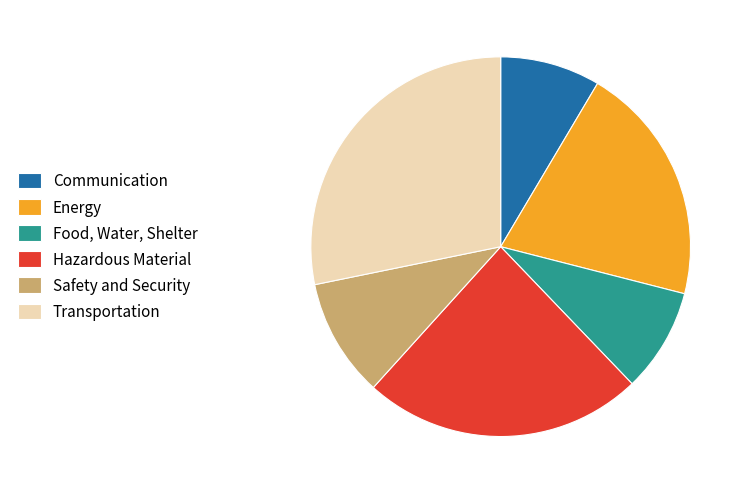

Rank the categories by value from highest to lowest.

Transportation, Hazardous Material, Energy, Safety and Security, Food, Water, Shelter, Communication